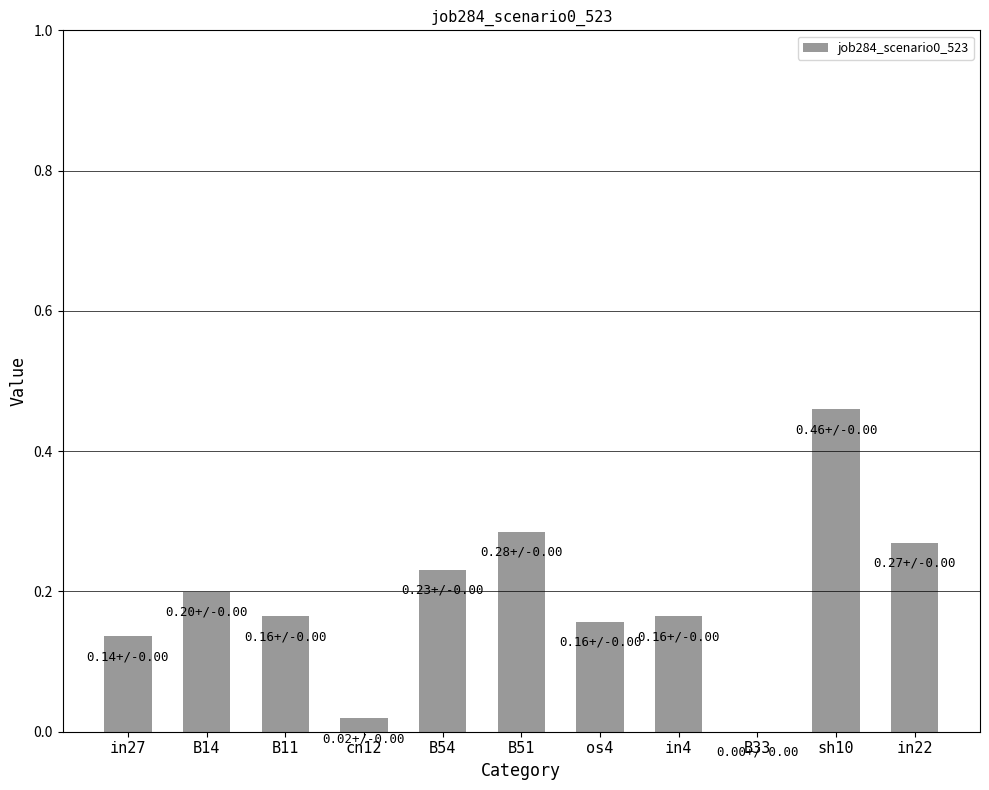

Between in4 and B33, which is larger?

in4